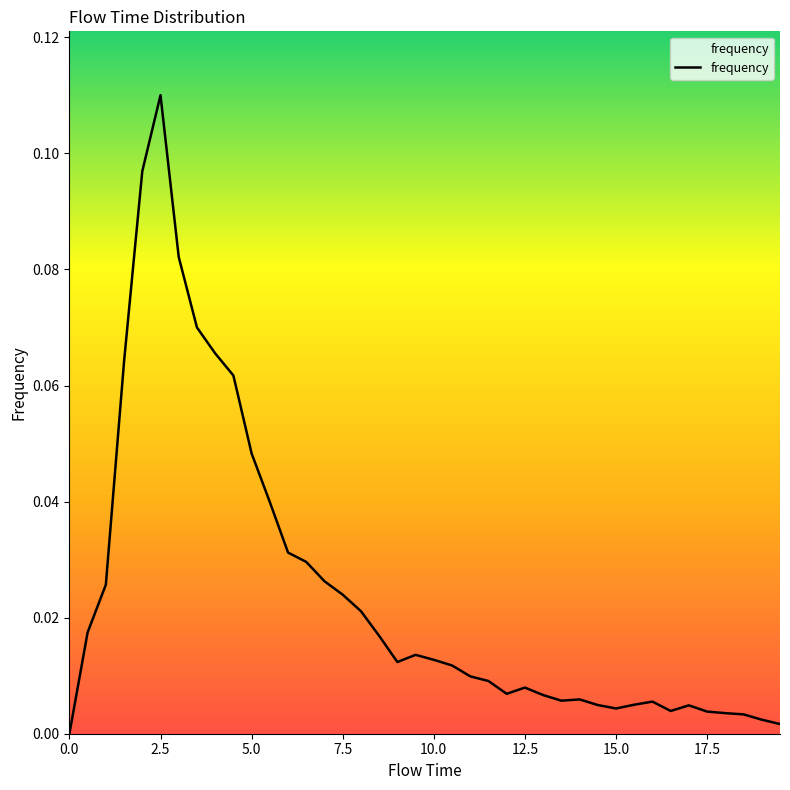

What is the difference between the second highest and second lowest values?

0.1